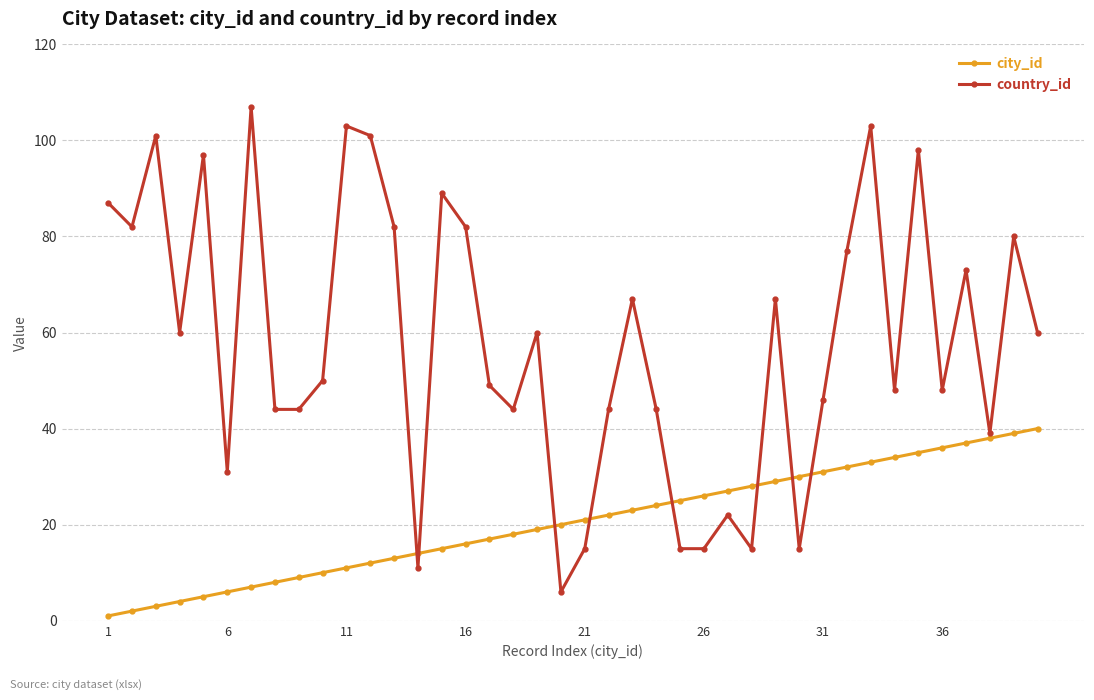

After their last crossing, which series has the higher values: city_id or country_id?

country_id